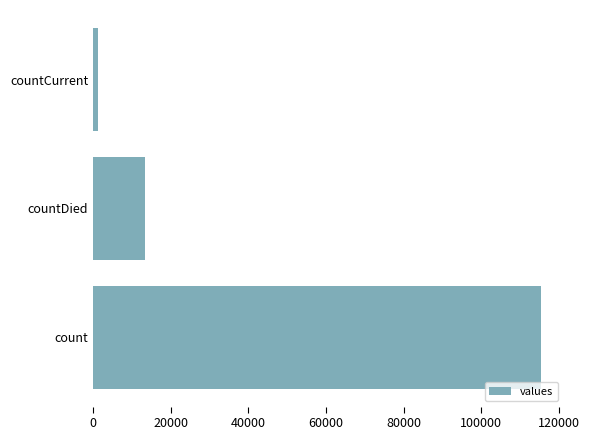

Where is the data nearest to the value 58381?

countDied